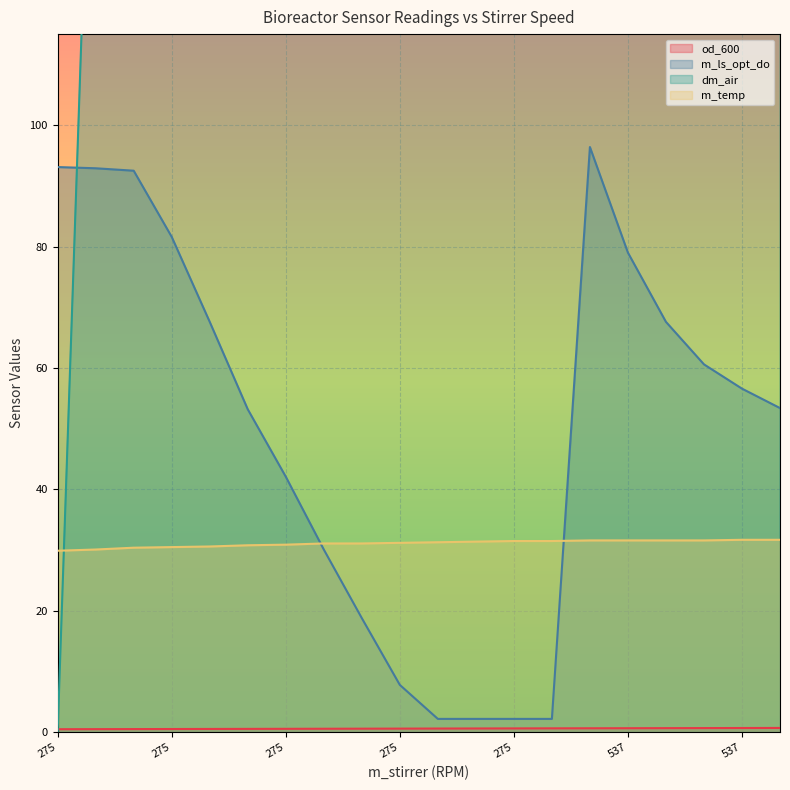

After their last crossing, which series has the higher values: m_ls_opt_do or m_temp?

m_ls_opt_do